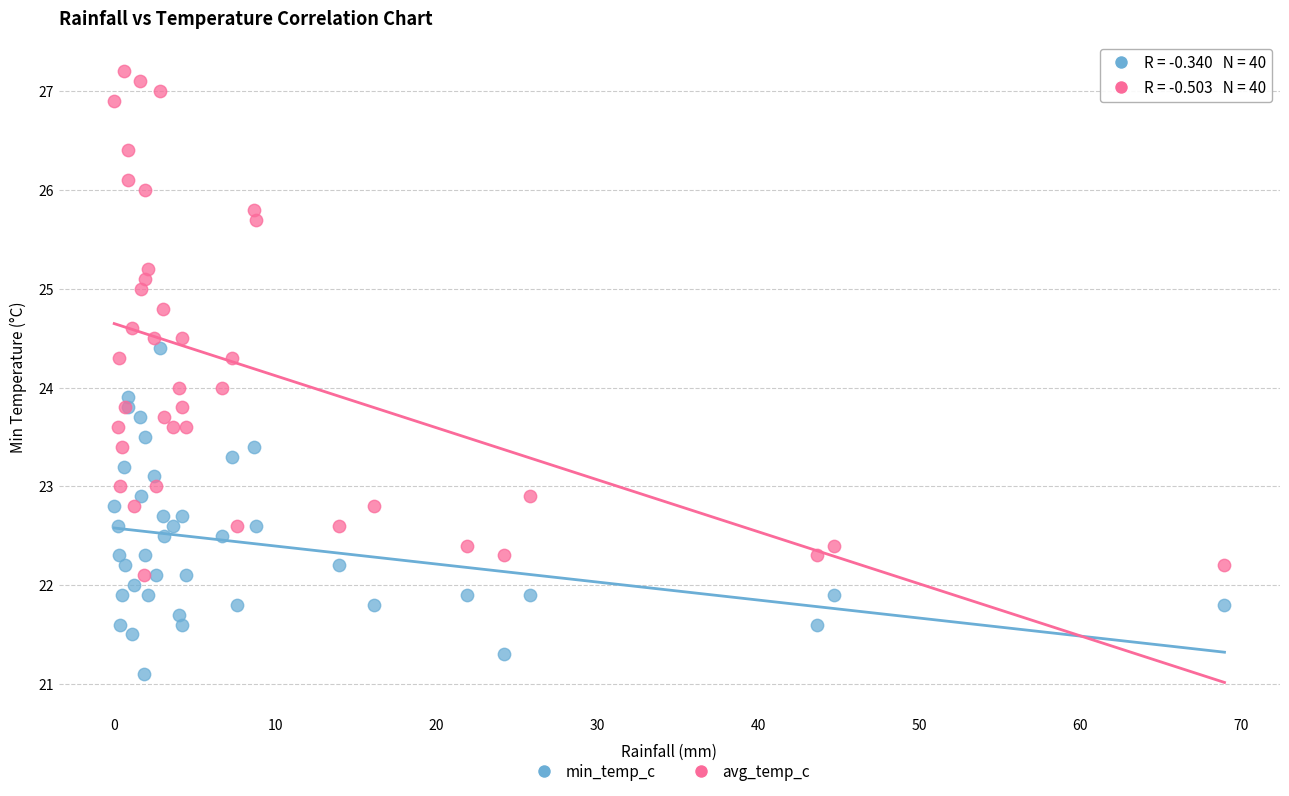

Which series has the widest spread of Y values?

avg_temp_c